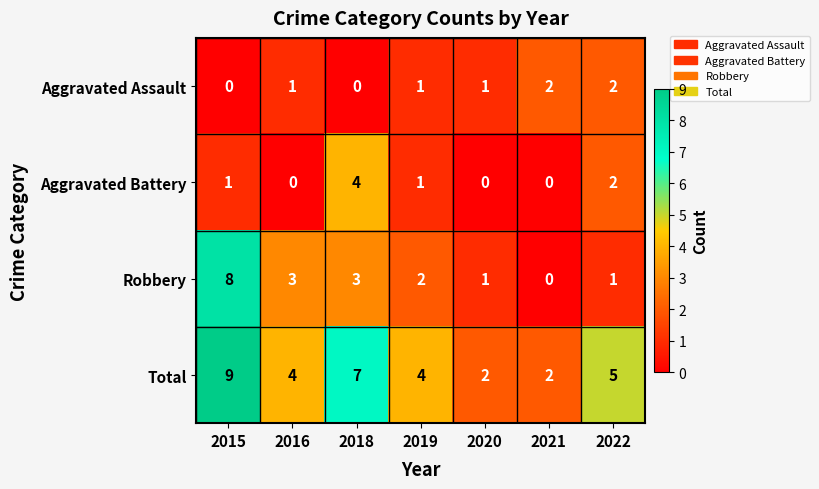

What is the sum of the Robbery values at 2016 and 2018?

6